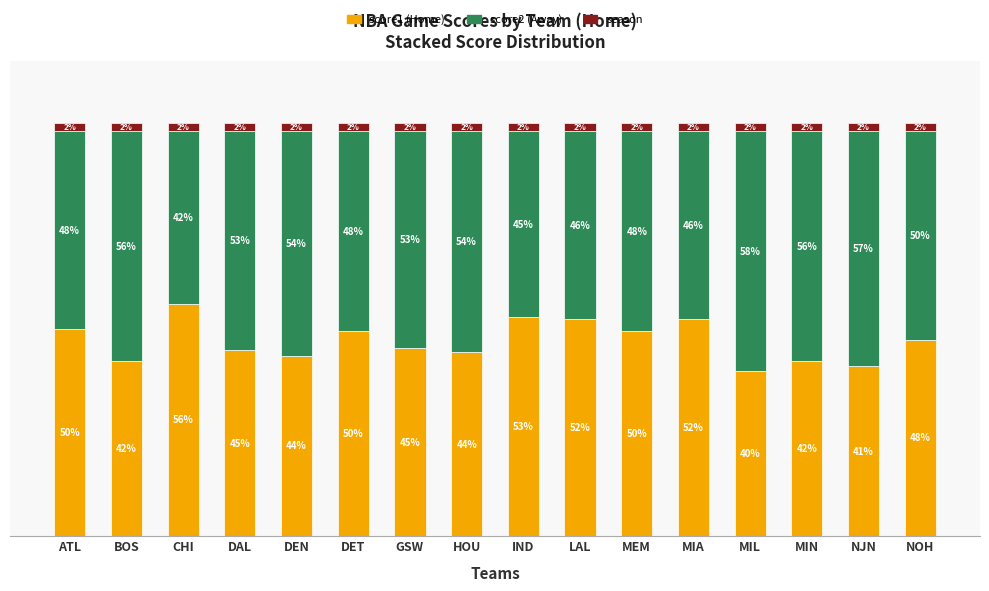

Does the chart contain stacked bars?

Yes